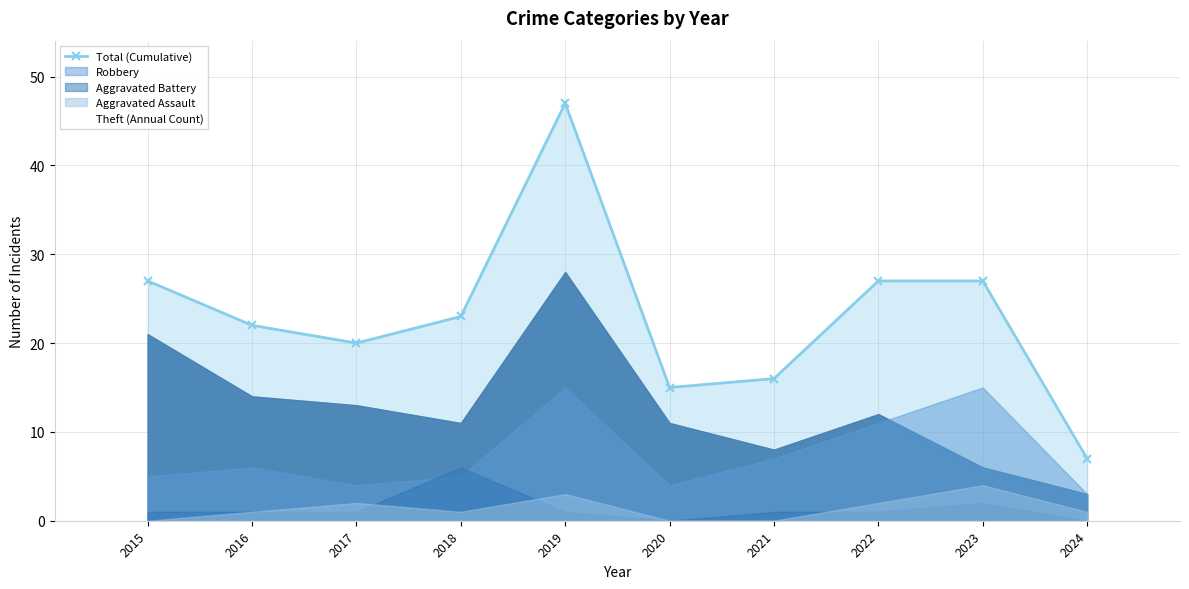

The Theft (Annual Count) series shows 1 at 2024. True or false?

False